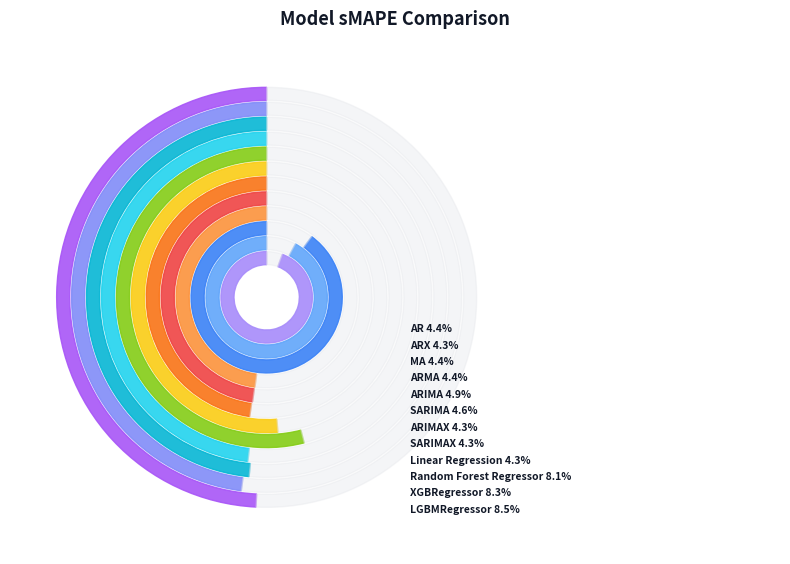

To the nearest percent, what percentage of the pie is SARIMA?

7%